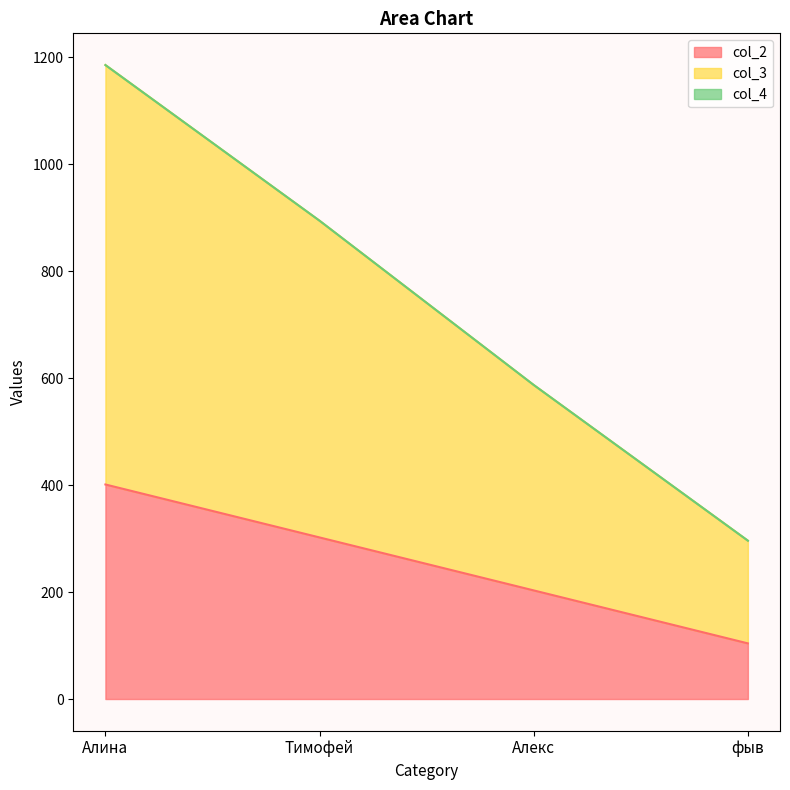

True or false: col_2 and col_3 intersect in this chart.

False